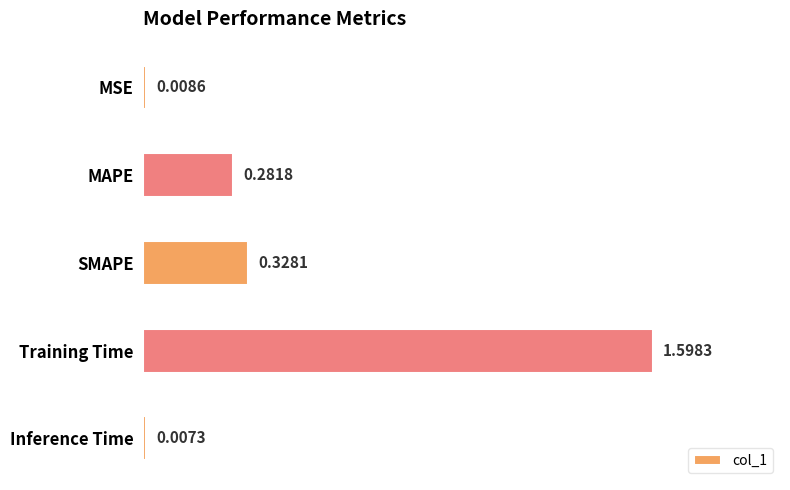

Rank the categories by value from lowest to highest.

Inference Time, MSE, MAPE, SMAPE, Training Time